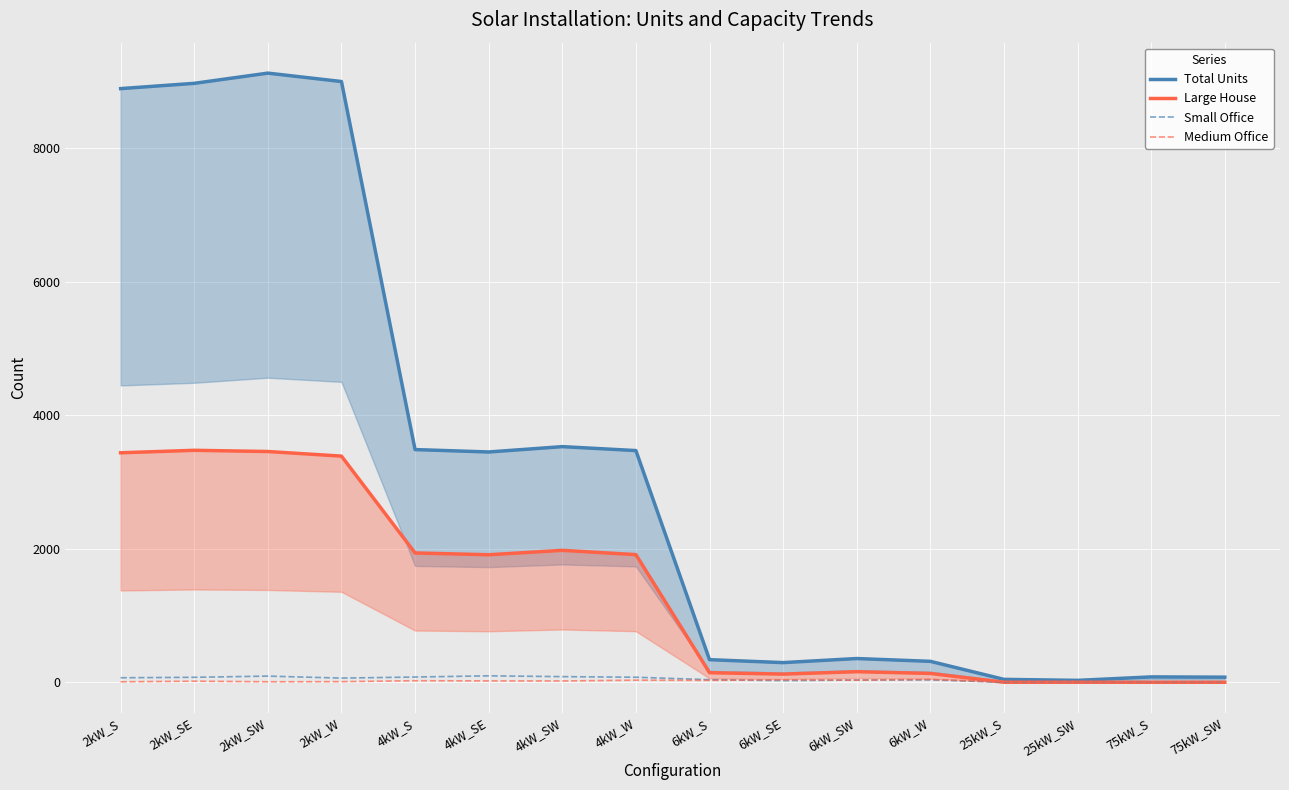

Which category has the highest value across all series?

2kW_SW